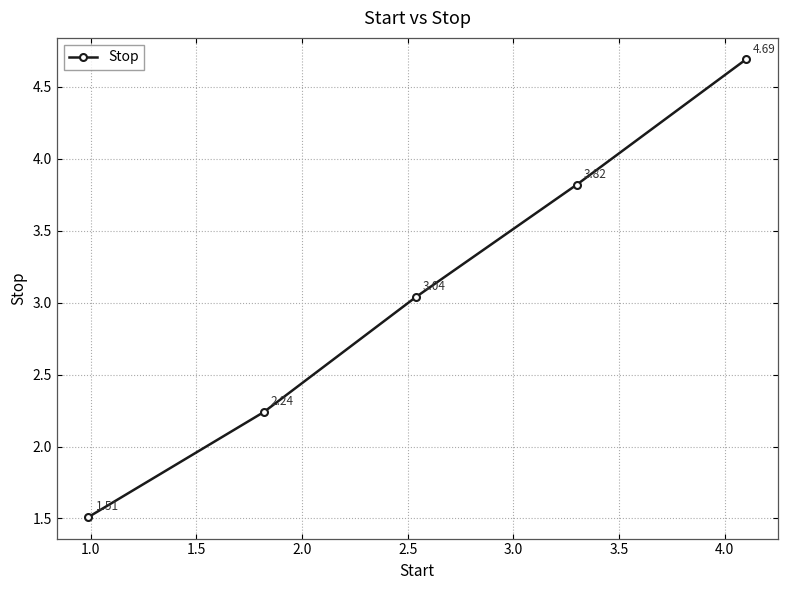

True or false: the data has more than 2 interior local peaks.

False